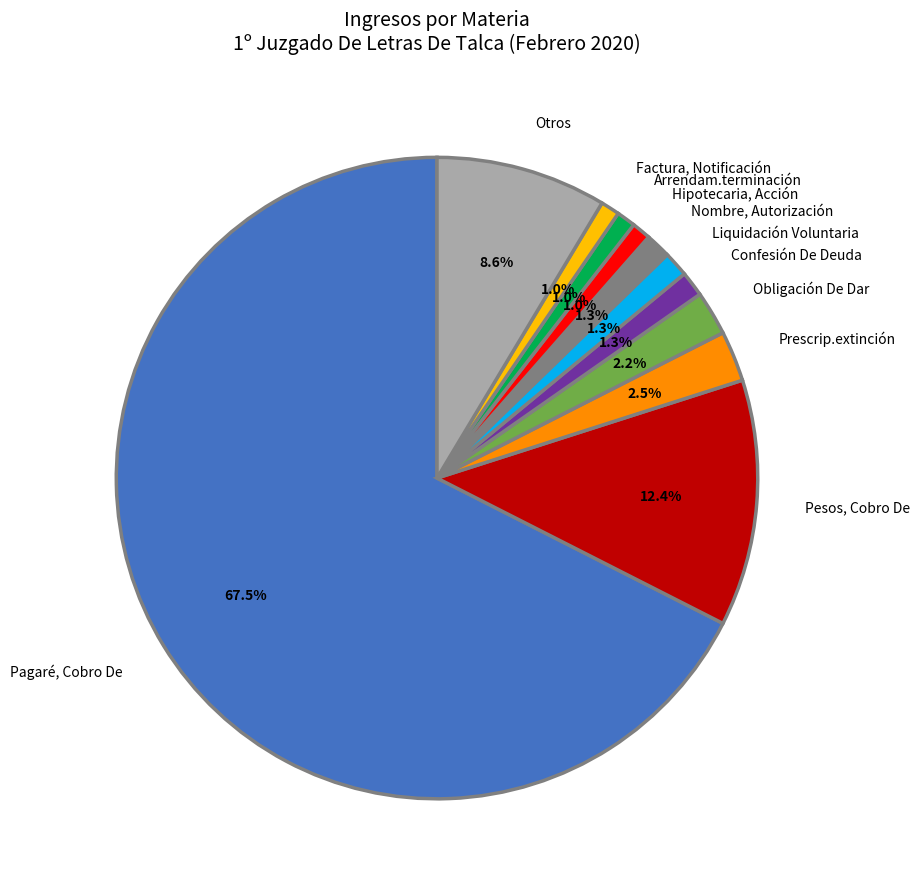

Which category has the biggest portion of the pie?

Pagaré, Cobro De